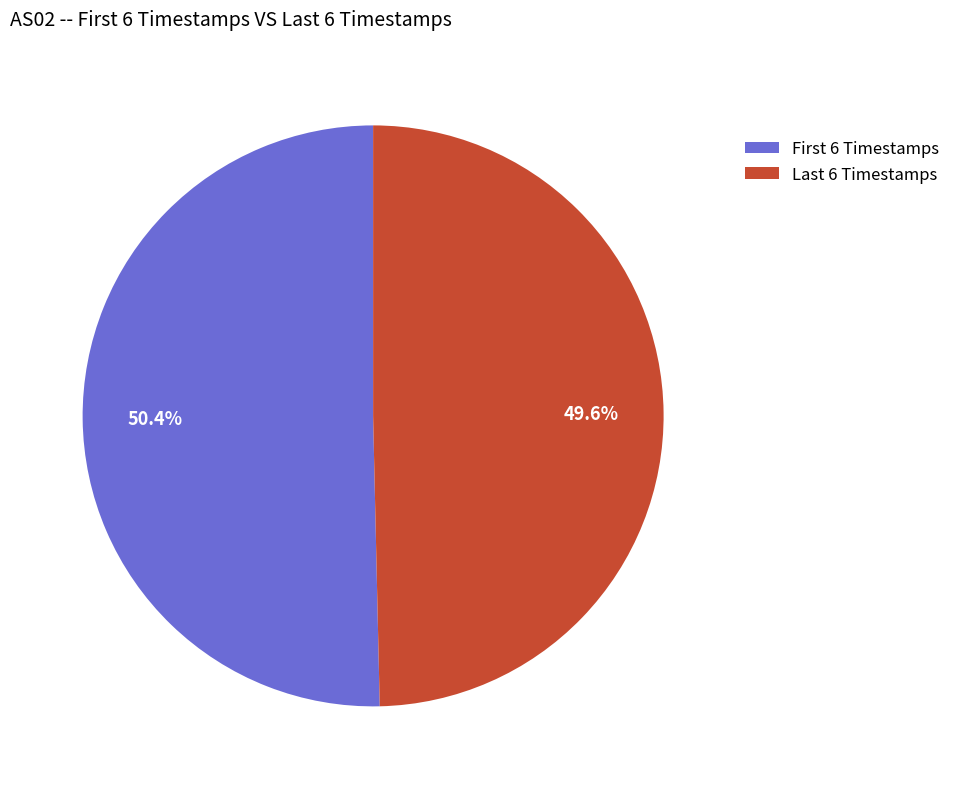

How many segments does this pie chart have?

2